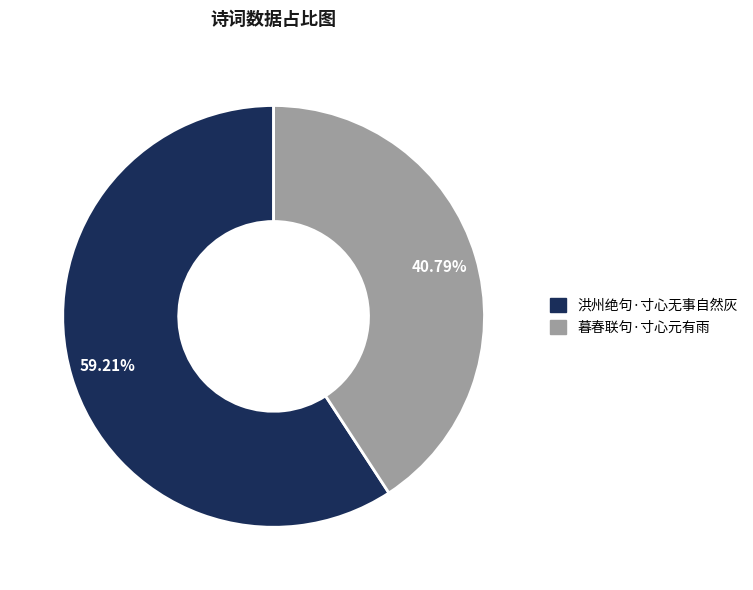

Is it true that 暮春联句·寸心元有雨 is 41% of the pie?

True